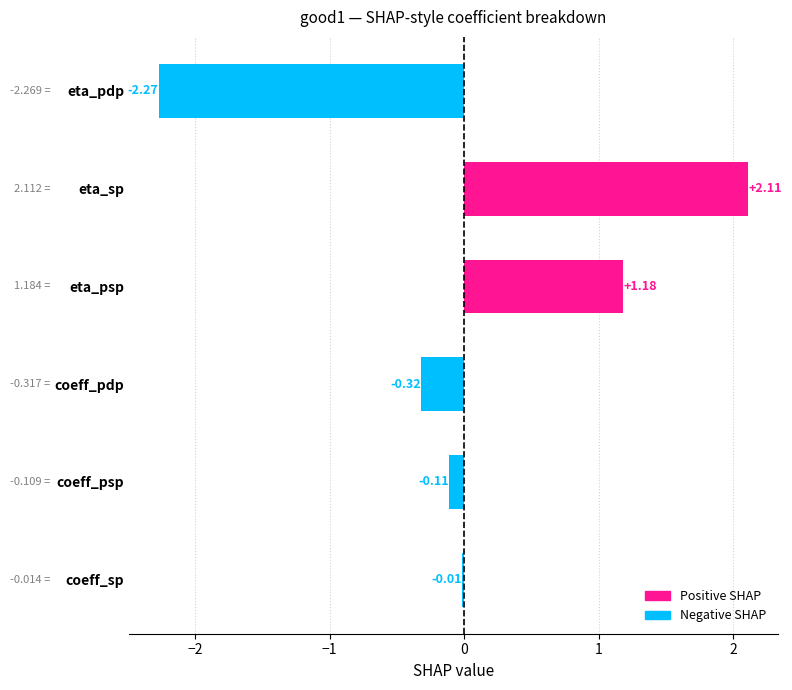

Are the bars horizontal?

Yes